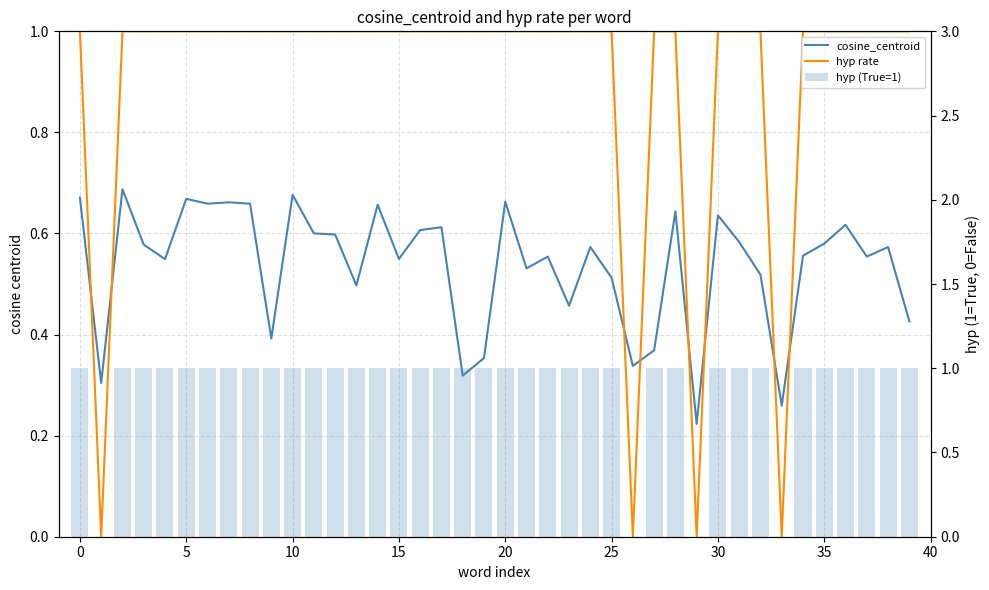

How many categories are shown in the chart?

40